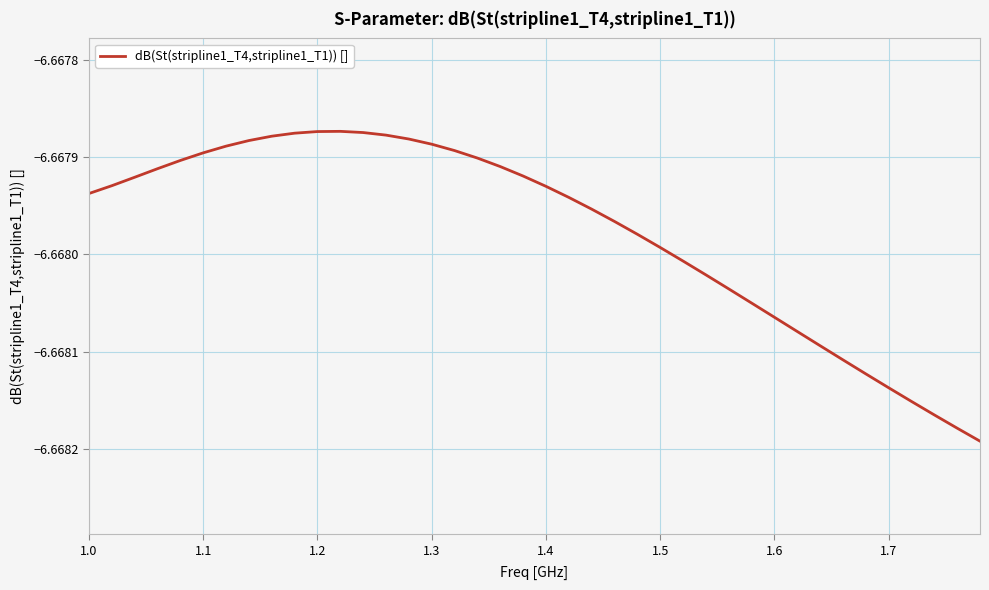

Is it true that the value at 1.1 is -3.1?

False